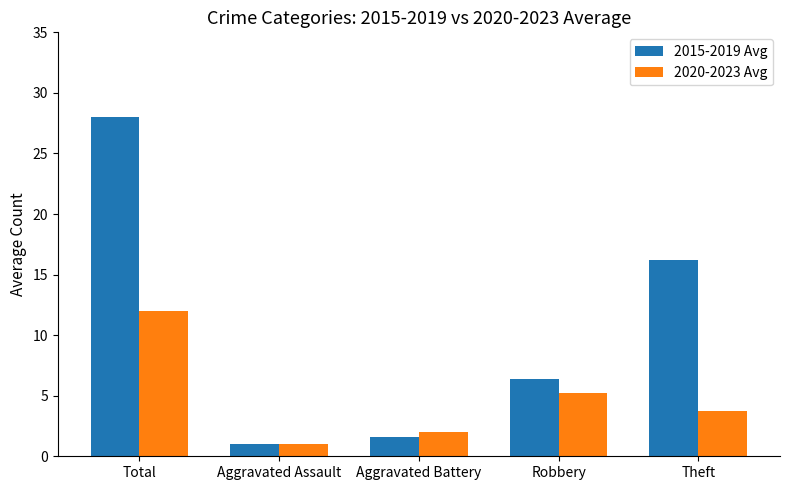

Which series changed the most between Total and Theft?

2015-2019 Avg